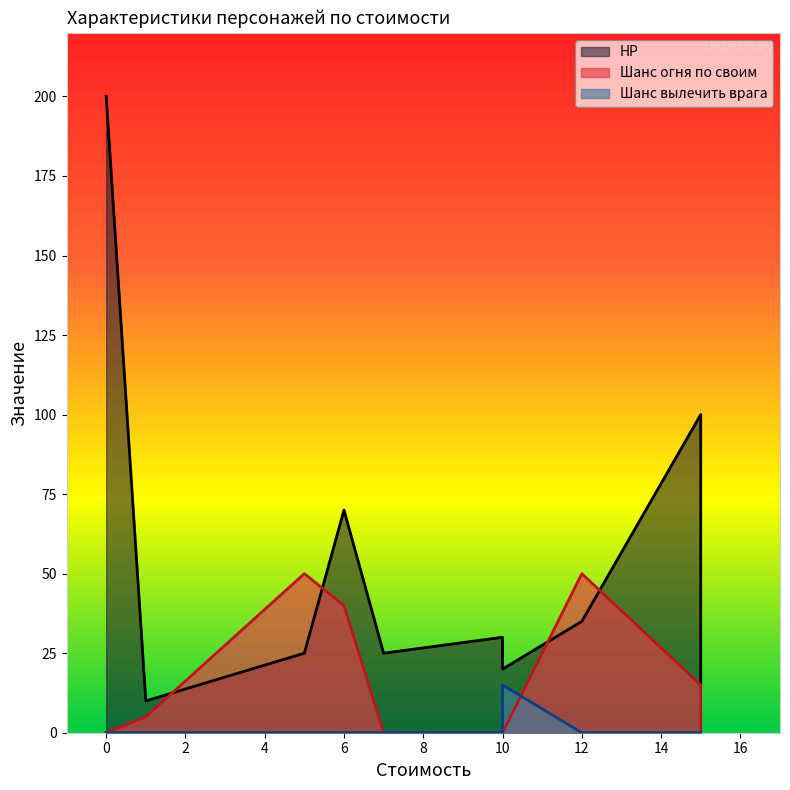

Which series has the widest spread of values?

HP